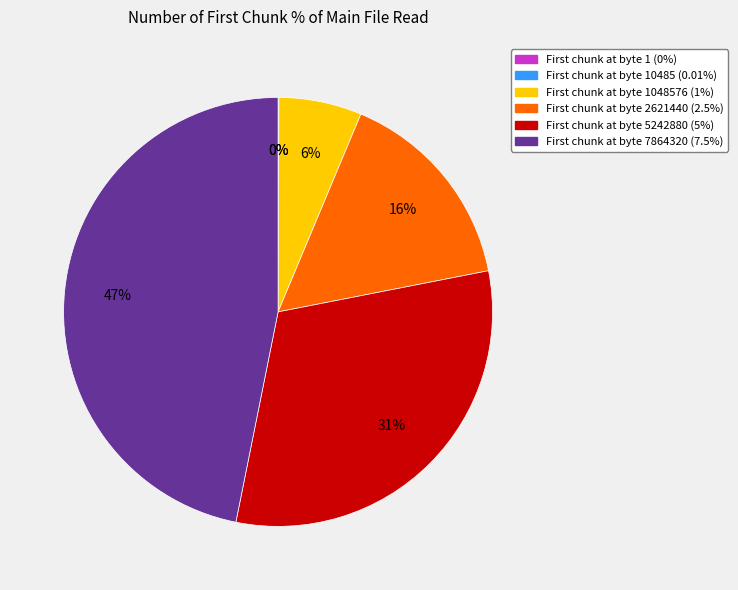

What percentage is the 1048576 slice, to the nearest percent?

6%